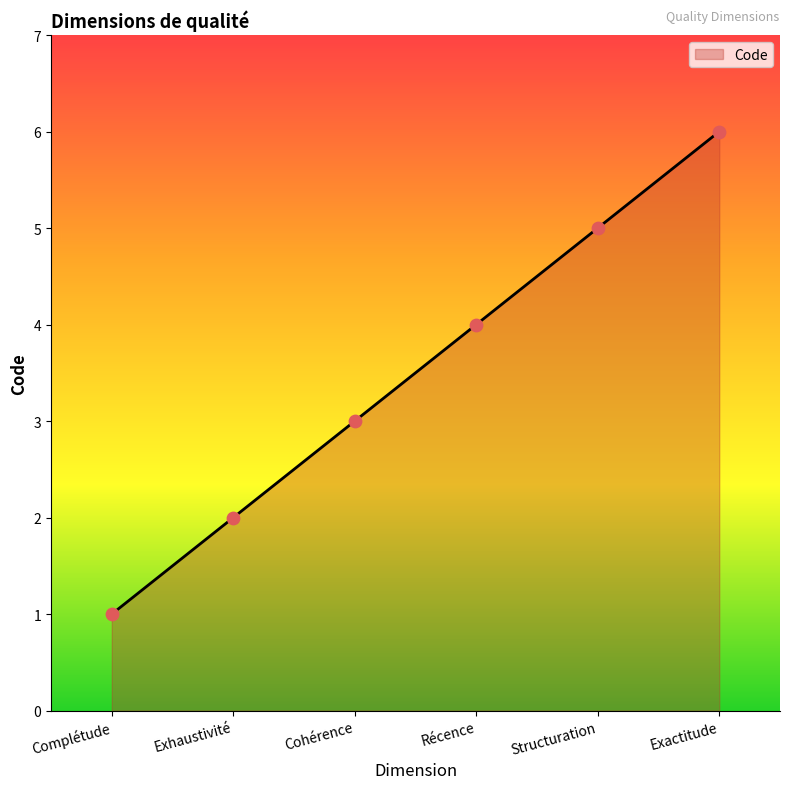

What is the ratio of the value at Structuration to the value at Exactitude?

0.8